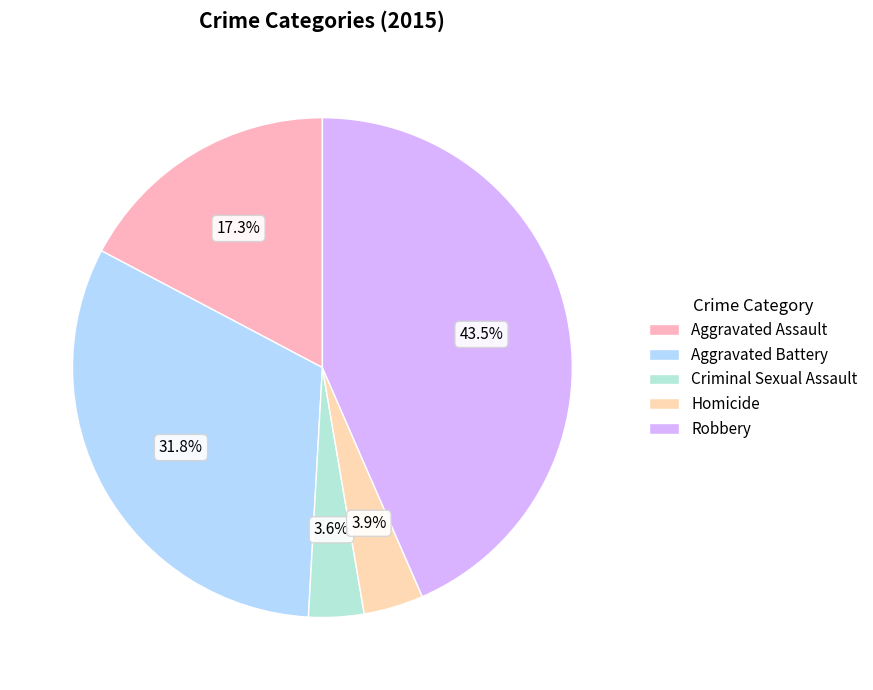

What percentage is NOT represented by Homicide?

96.1%